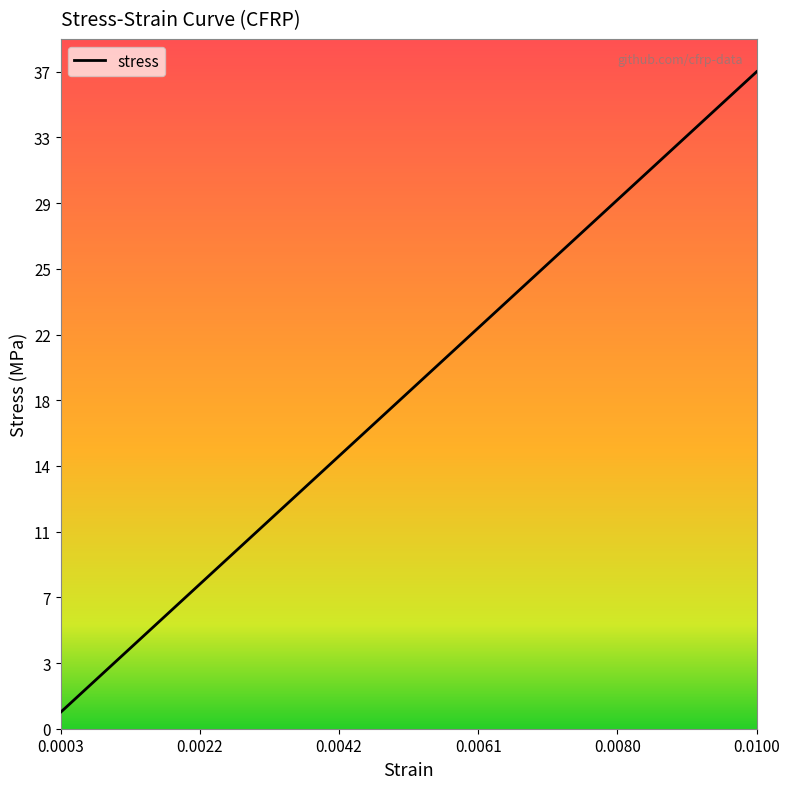

Does the chart display data point markers on the line(s)?

No